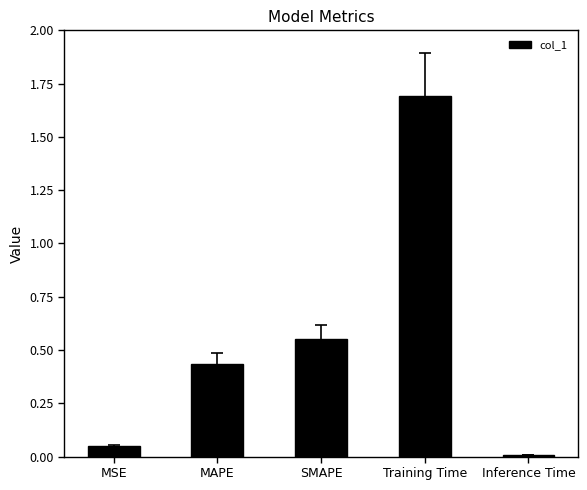

What is the sum of the values at MAPE and SMAPE?

1.0